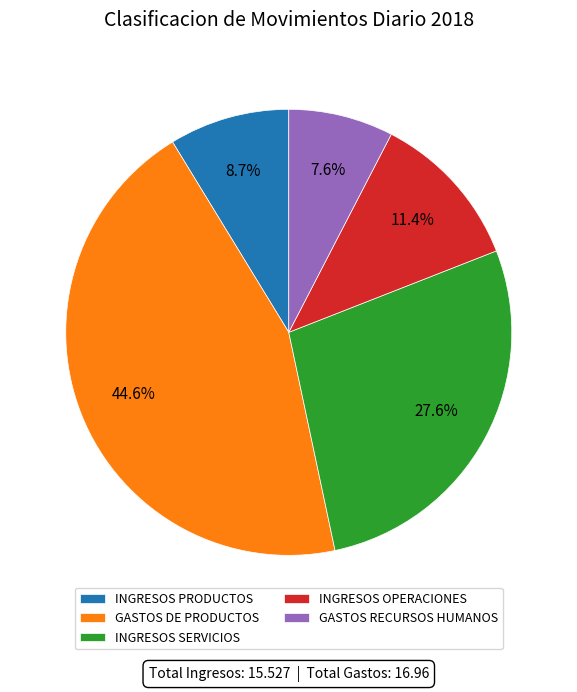

The GASTOS RECURSOS HUMANOS slice represents 20% of the pie. True or false?

False